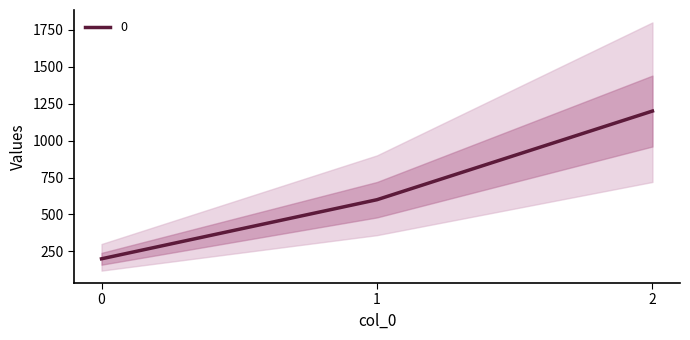

Rank the categories by value from lowest to highest.

0, 1, 2